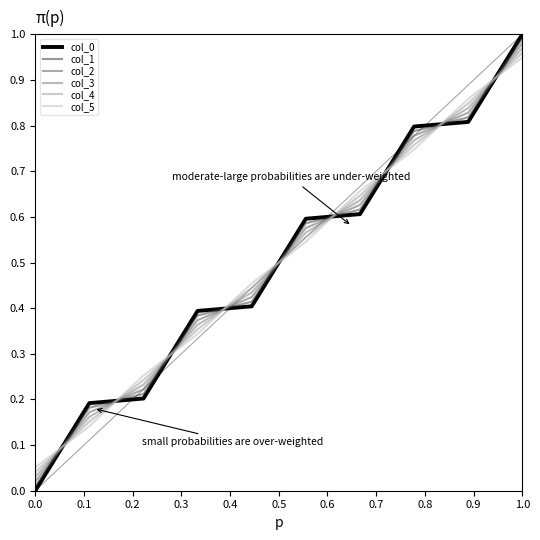

True or false: col_0 and col_3 cross at least once.

True